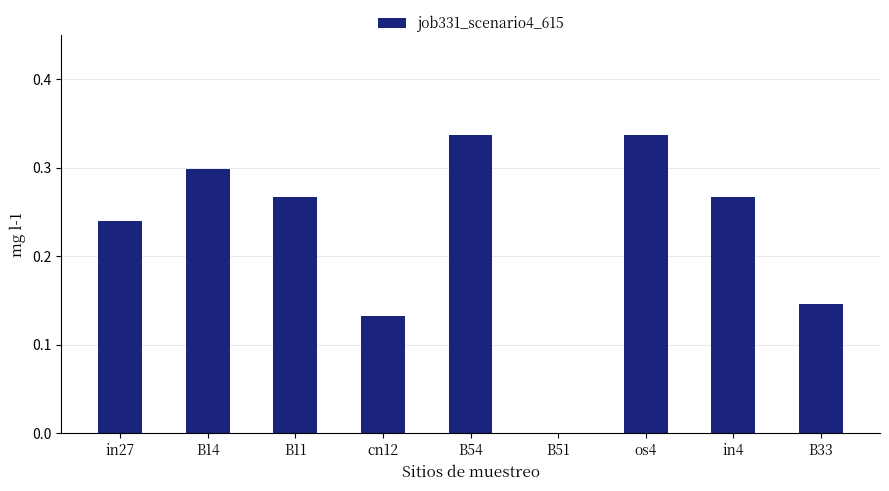

Between B54 and in27, which is larger?

B54